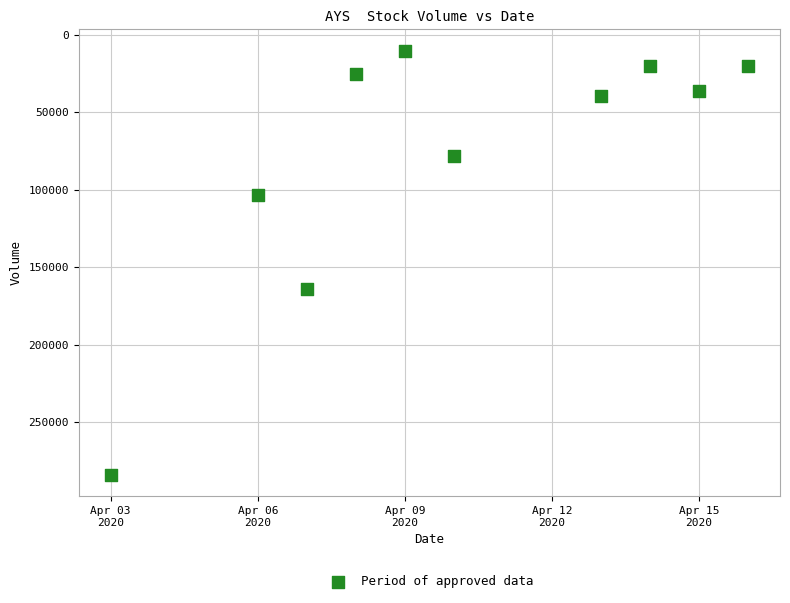

What Y value in the scatter plot is closest to 147100?

164100